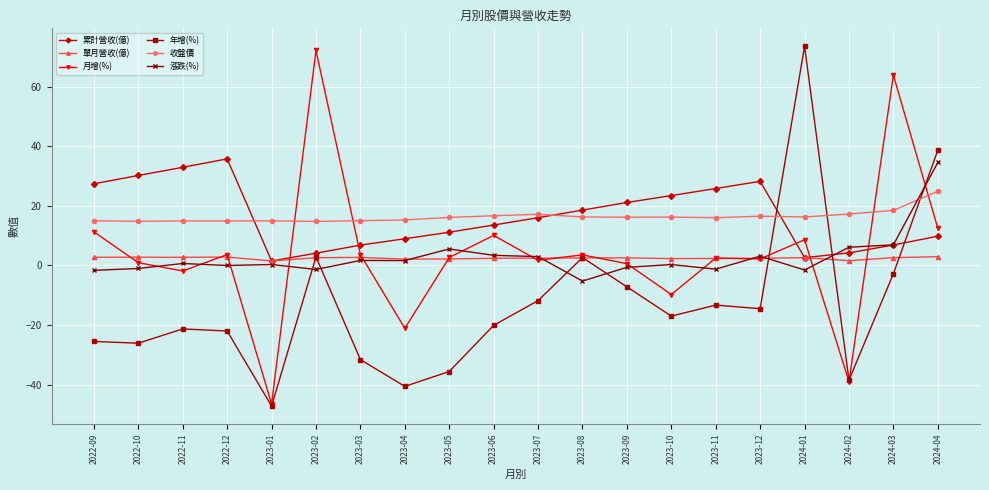

What is the sum of all 累計營收(億) values?

329.7